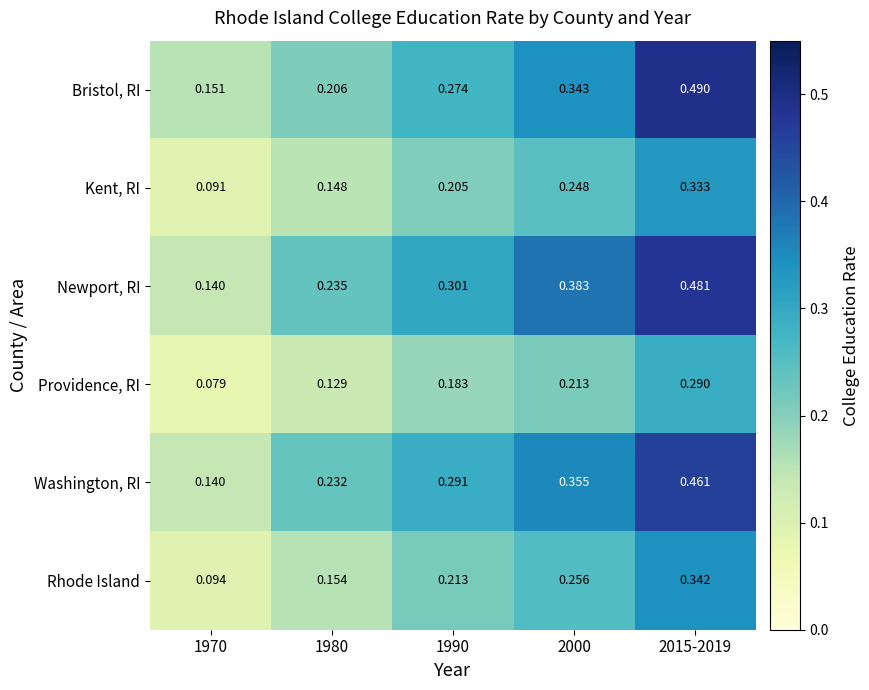

Which series changed the most between 1970 and 2000?

Newport, RI